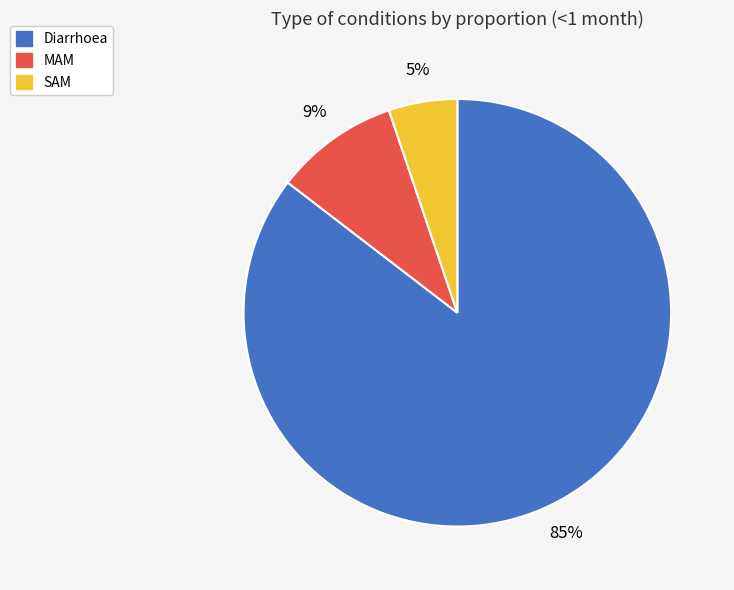

How many segments does this pie chart have?

3